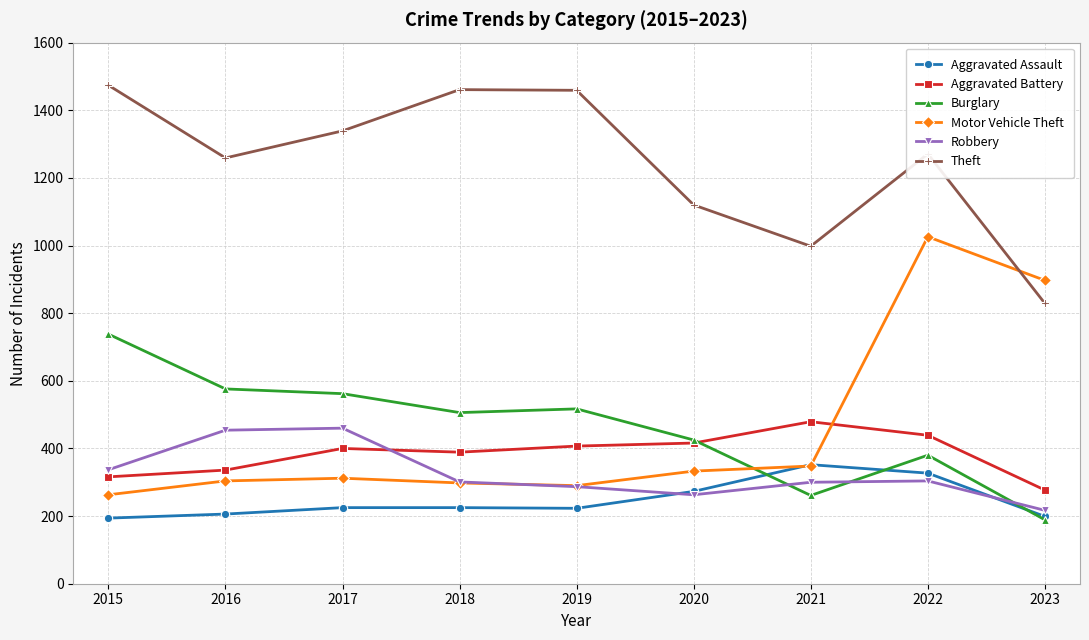

Where do Burglary and Robbery first cross each other?

2020 and 2021